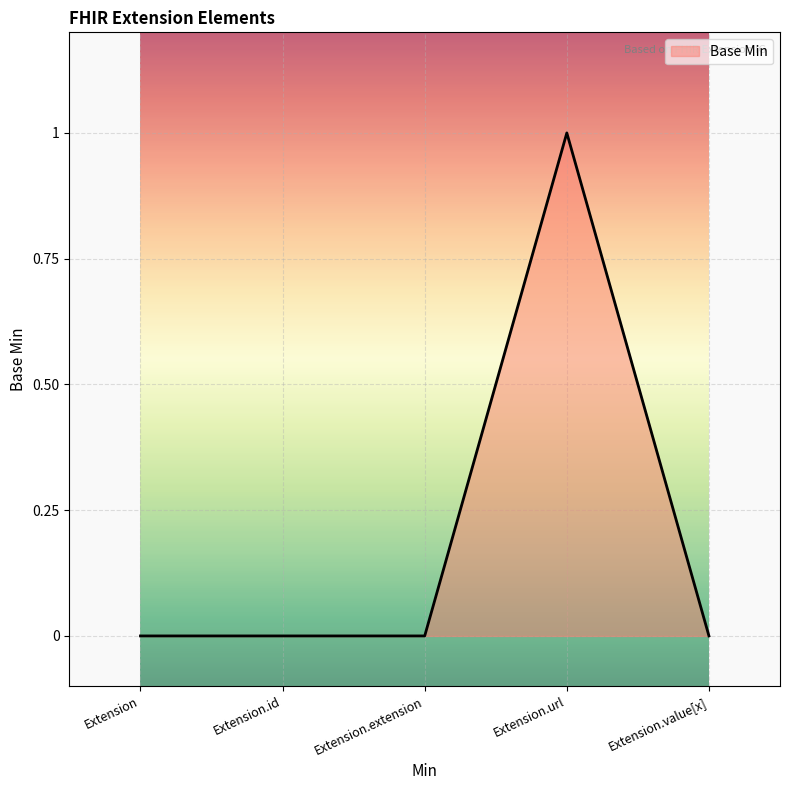

True or false: the data has more than 2 interior local peaks.

False